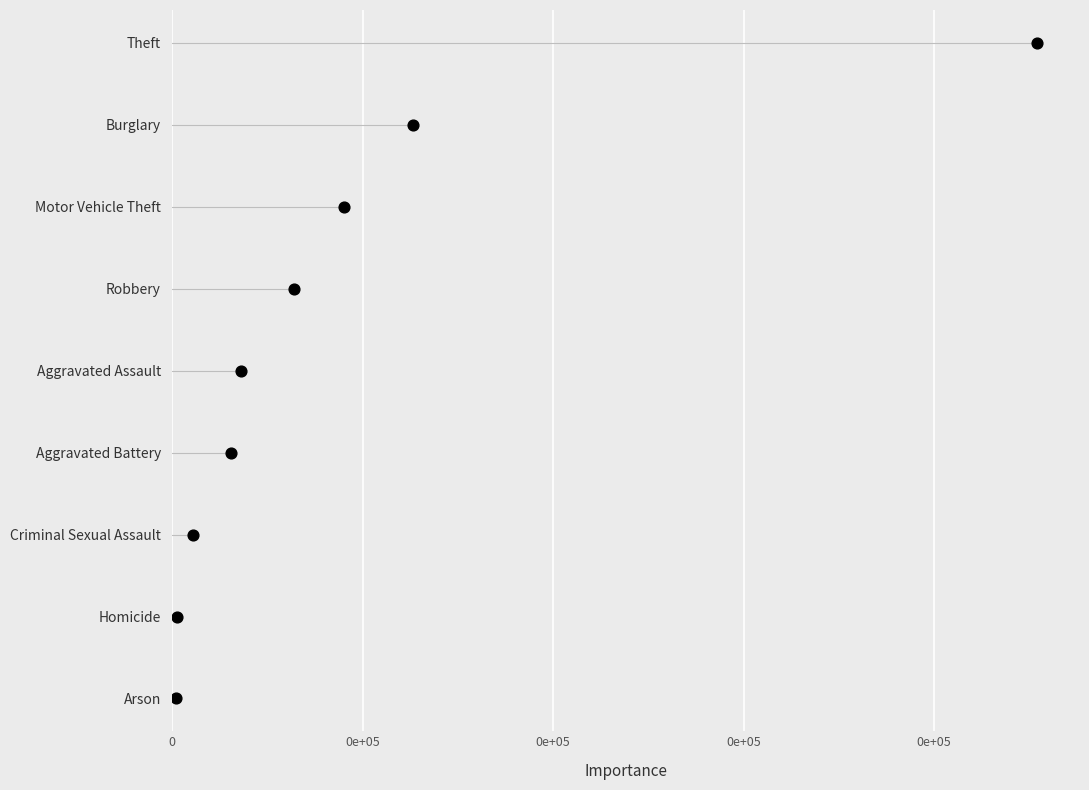

Approximately how many times larger is the value at 0e+05 compared to 0e+05?

3.0